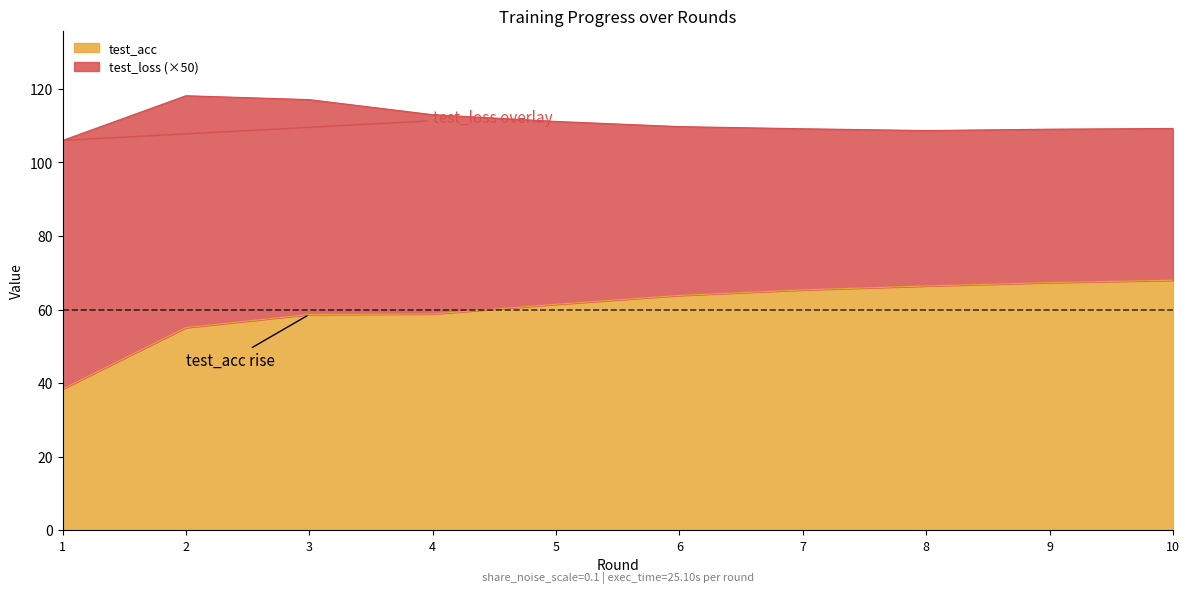

What is the sum of all values?

603.2